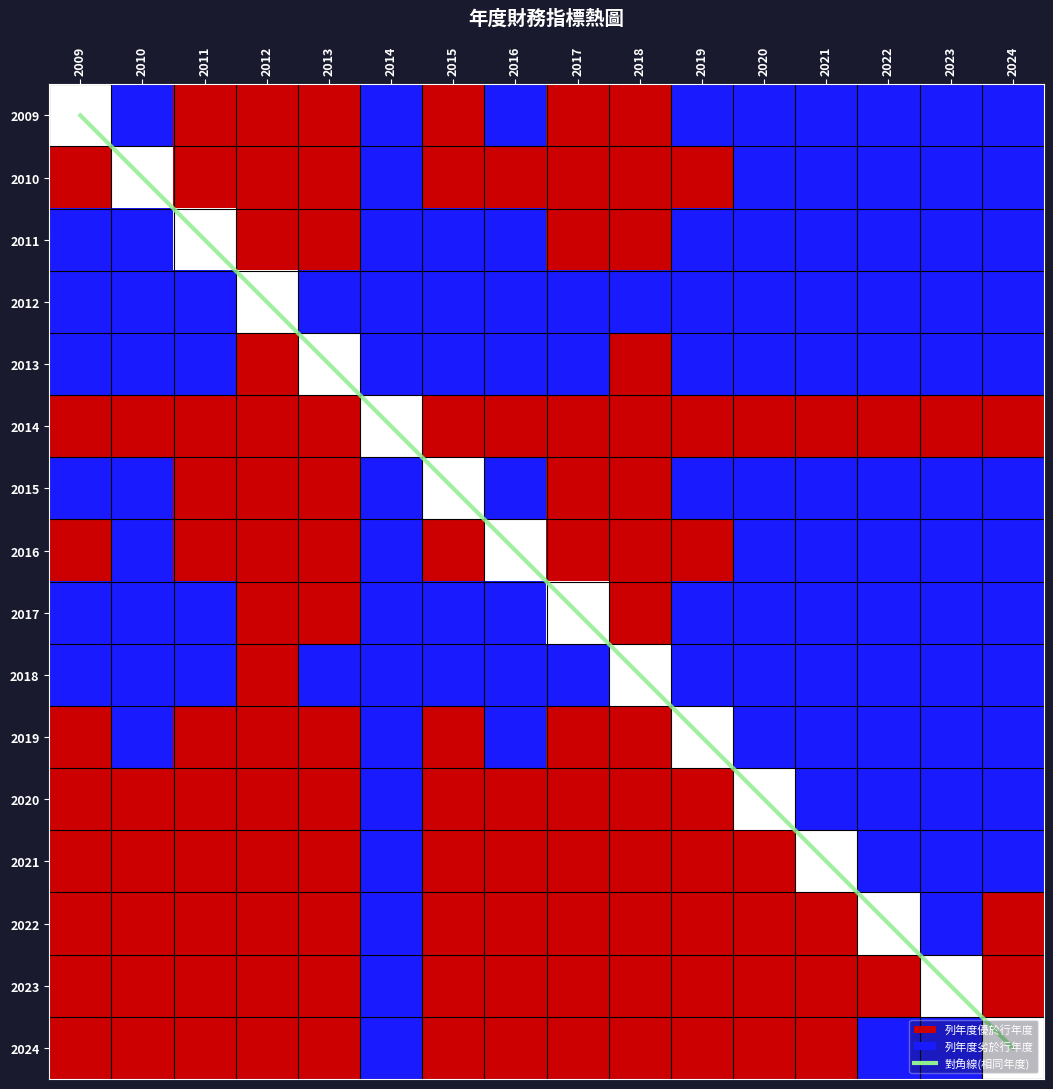

At which category is the sum across all series the highest?

2018